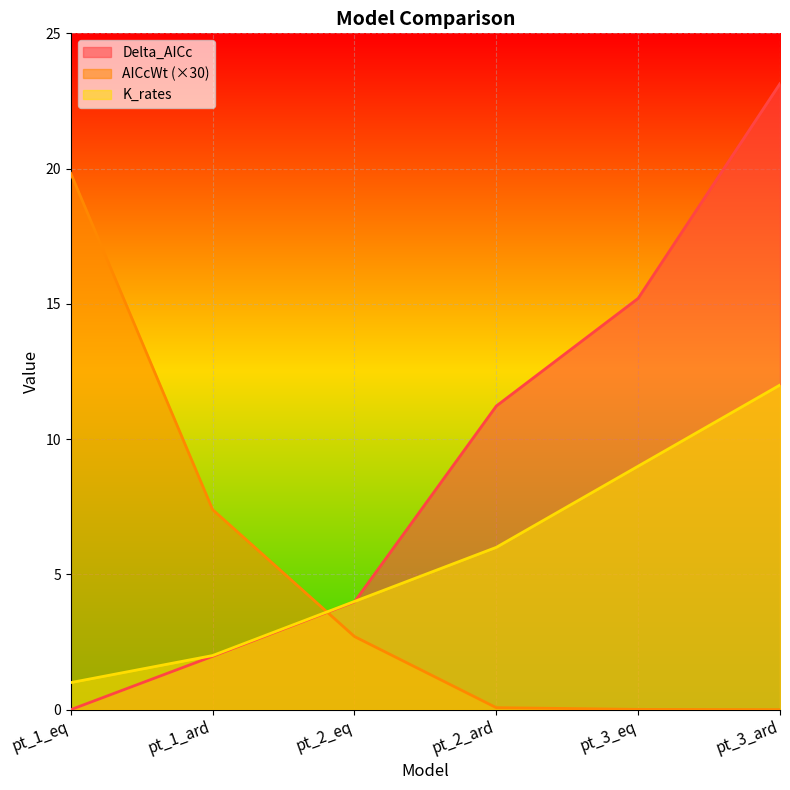

Between pt_1_ard and pt_2_ard, which series saw the biggest shift?

Delta_AICc